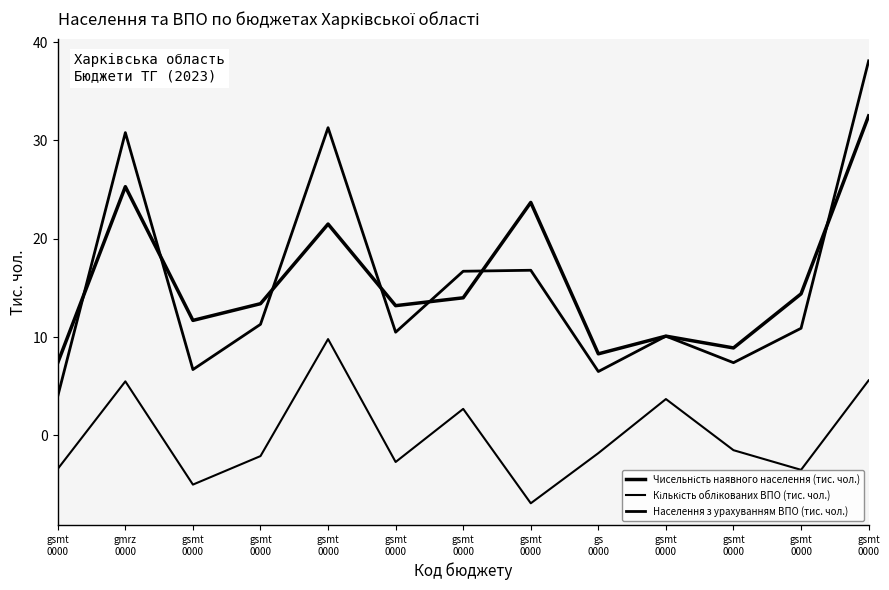

Is this an area chart (filled region under the line)?

No